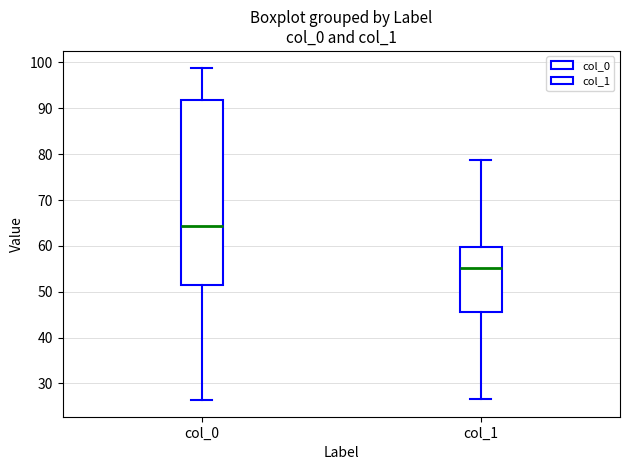

Comparing the boxes themselves (not the whiskers), which one is the tallest?

col_0